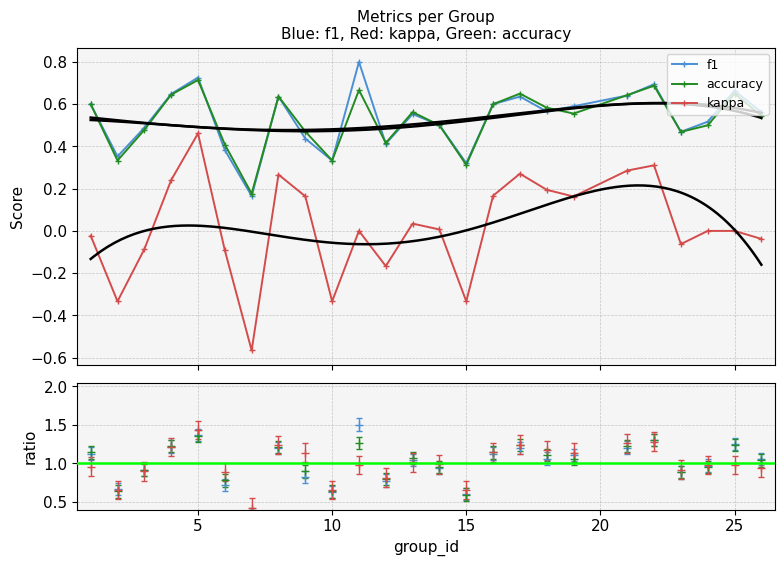

Which series has the largest total across all categories?

f1